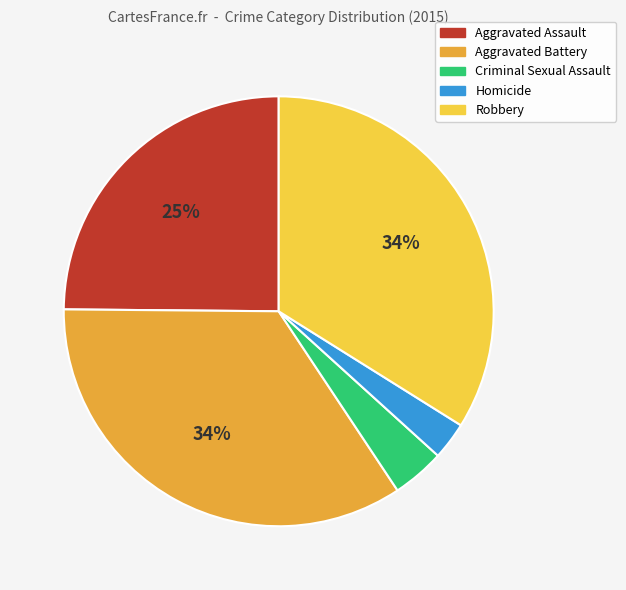

To the nearest percent, what is the difference between the Aggravated Assault and Robbery slice percentages?

9%